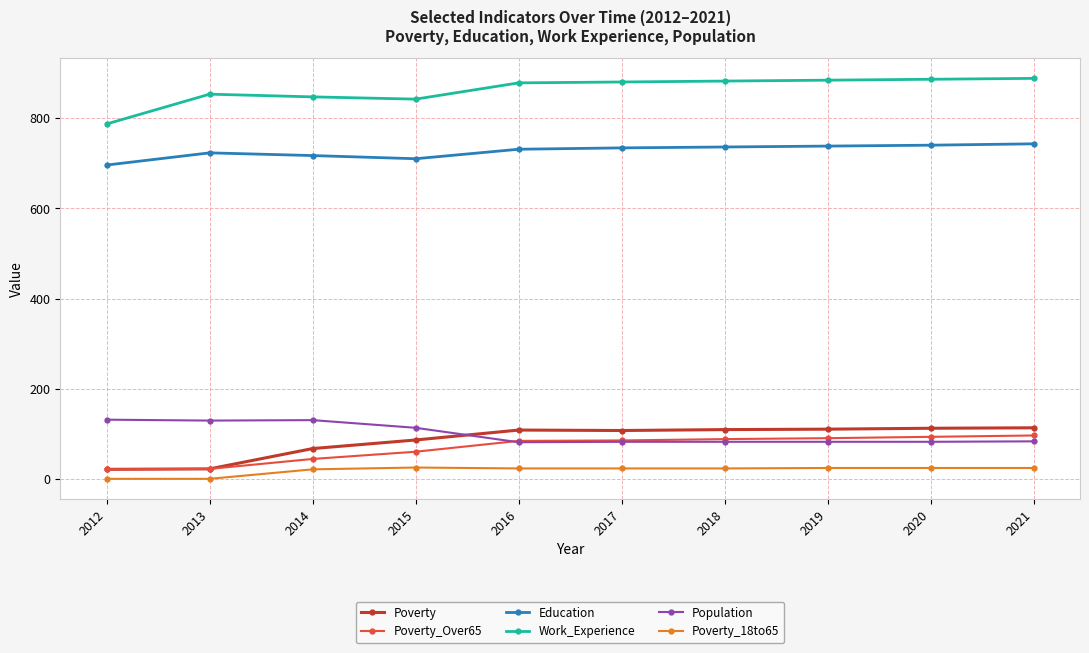

True or false: Work_Experience and Poverty_18to65 intersect in this chart.

False